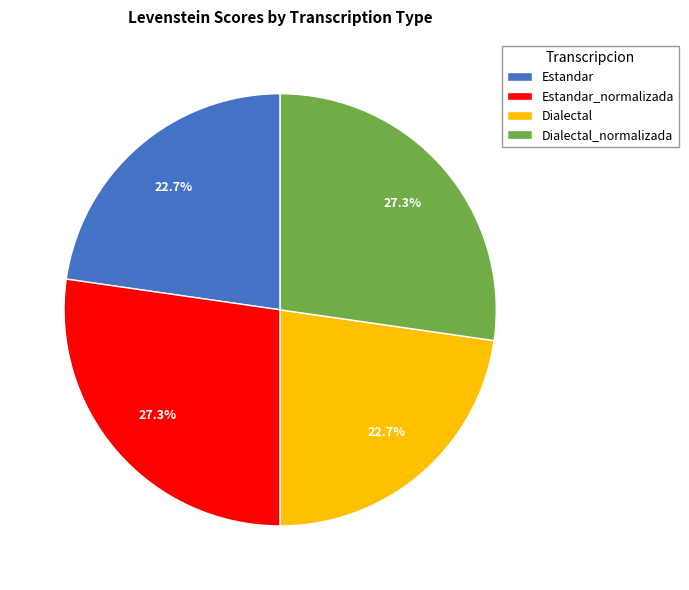

Combined, what portion of the pie is Estandar and Dialectal_normalizada?

50.0%